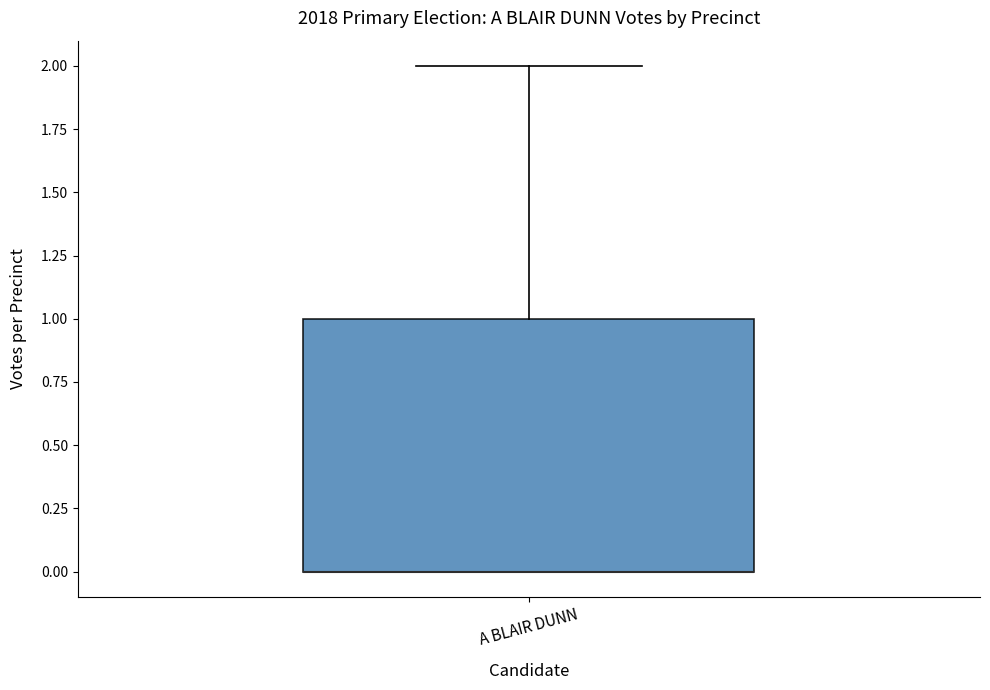

Transcribe this box plot: give where the median line is, the range the box spans, and where the two whiskers end, as read against the y-axis. The values are not printed on the chart, so give them approximately, as read against the axis.

median 0 (drawn on the box's lower edge), box 0 to 1, whiskers 0 to 2